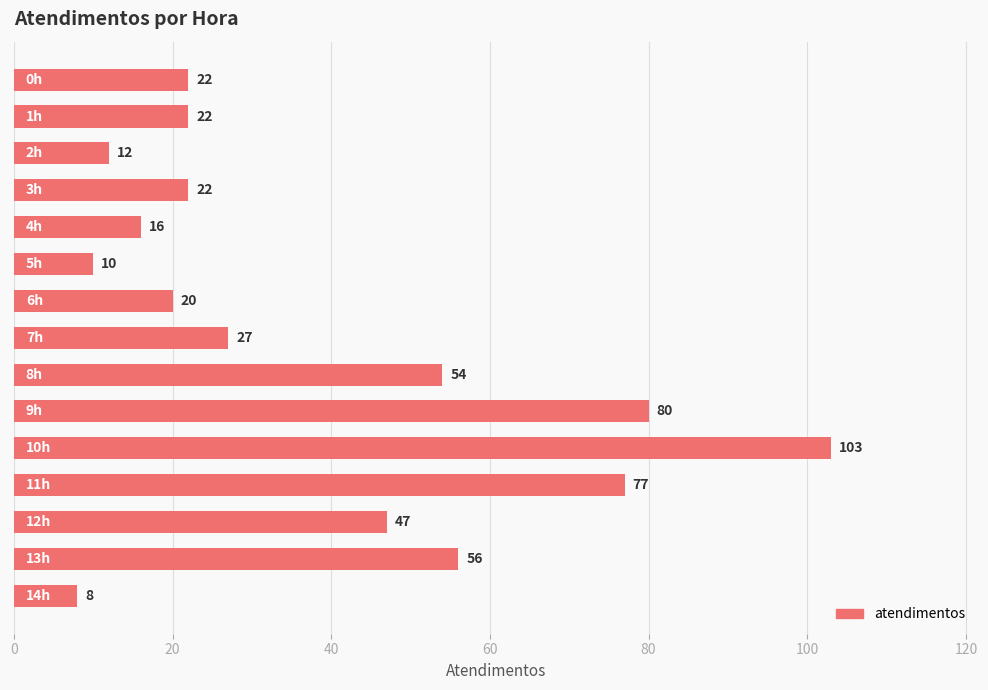

How many distinct data groups are displayed?

1